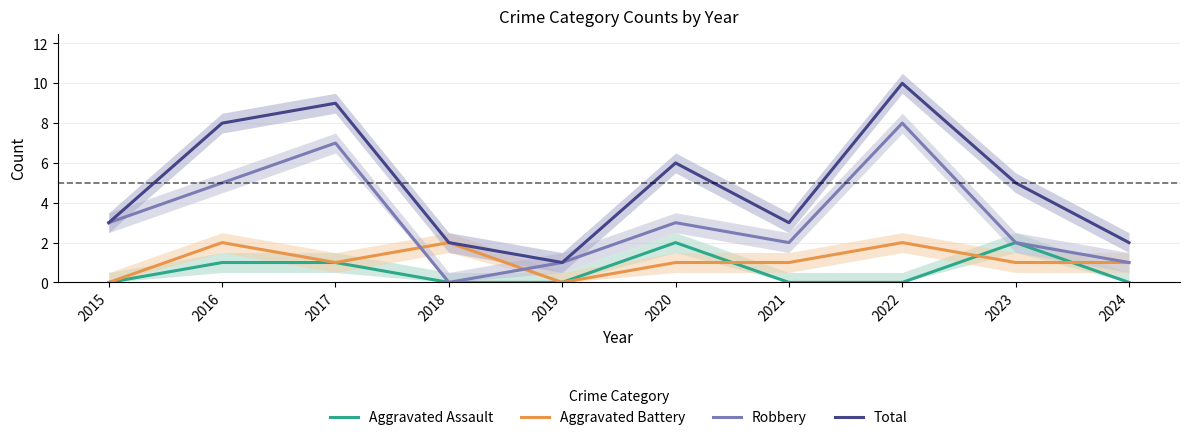

Reading left to right, extract all data points from this chart.

Aggravated Assault: 0	1	1	0	0	2	0	0	2	0
Aggravated Battery: 0	2	1	2	0	1	1	2	1	1
Robbery: 3	5	7	0	1	3	2	8	2	1
Total: 3	8	9	2	1	6	3	10	5	2